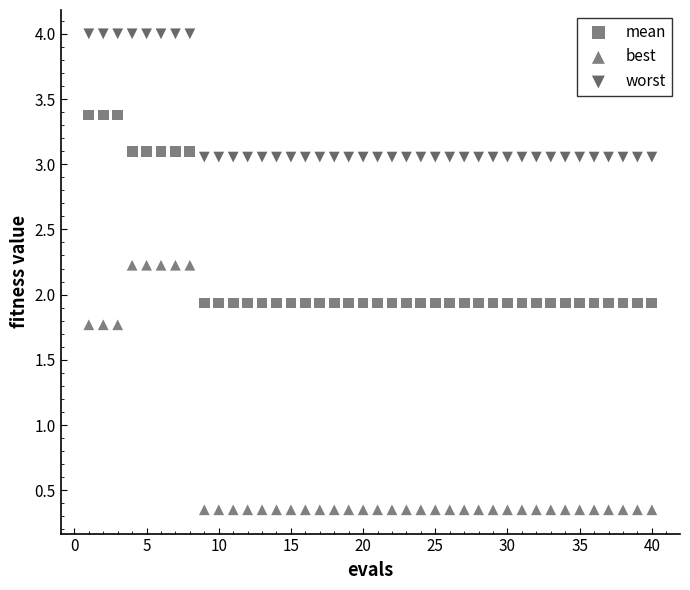

How many points are shown in the scatter plot?

120